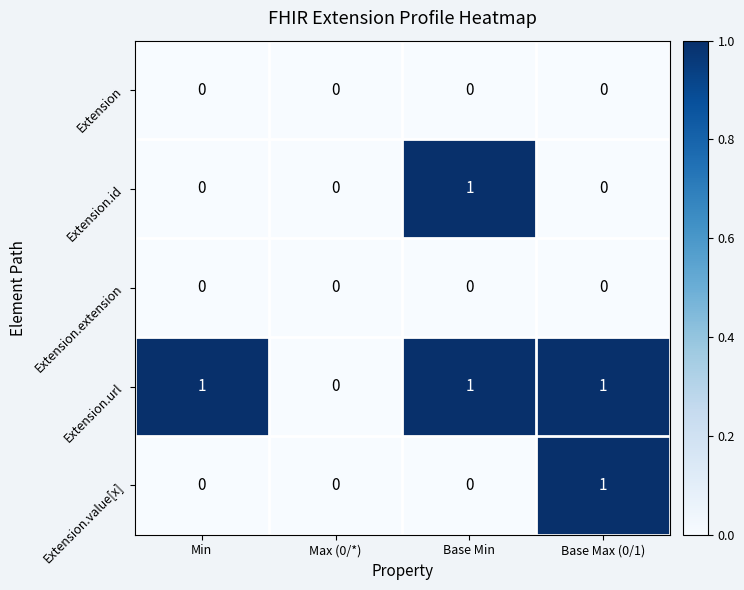

At which label does Extension.value[x] reach its peak?

Base Max (0/1)